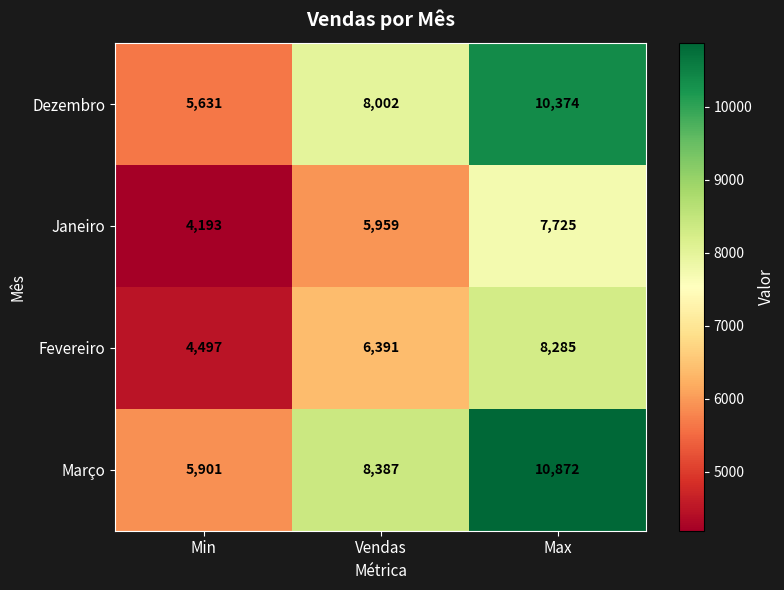

What is the sum of all Janeiro values?

17877